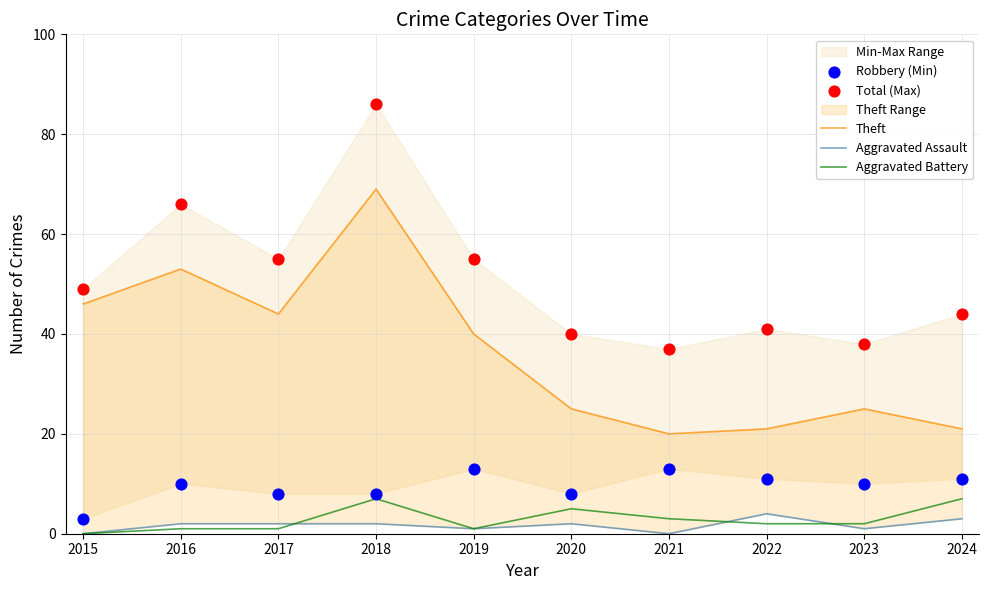

At how many categories does at least one series exceed 83?

1